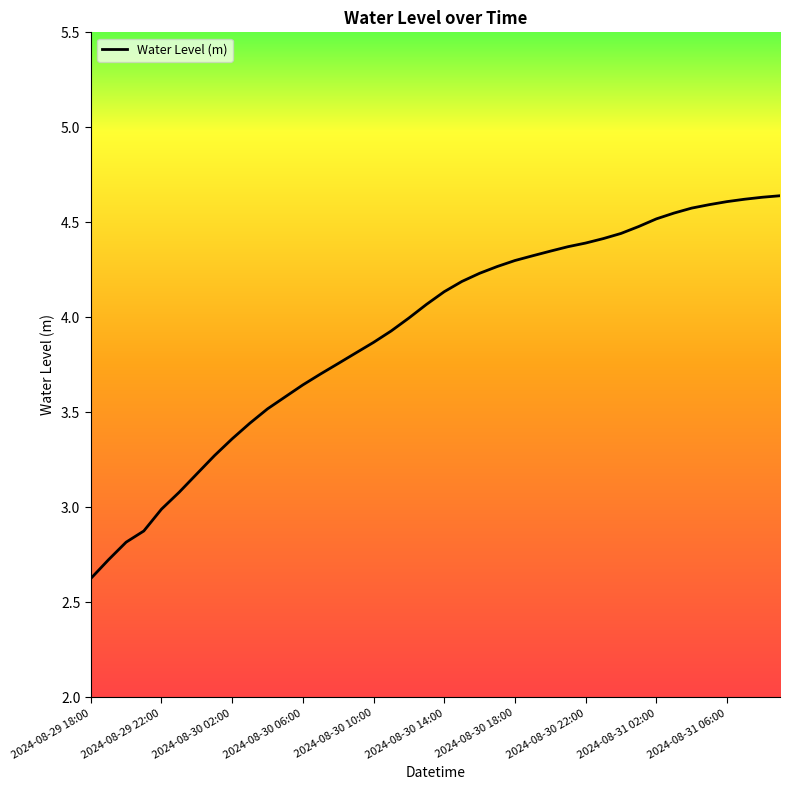

What is the minimum value shown in the chart?

2.6